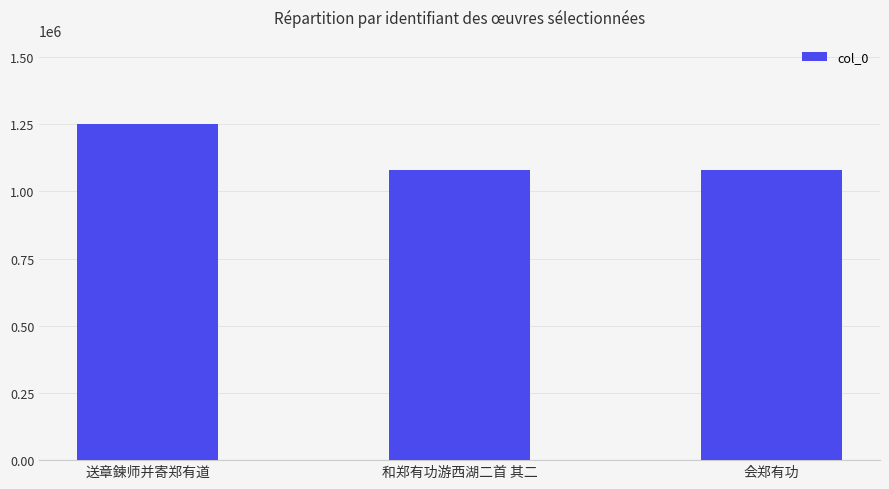

True or false: the data shows 856090 at 送章鍊师并寄郑有道.

False